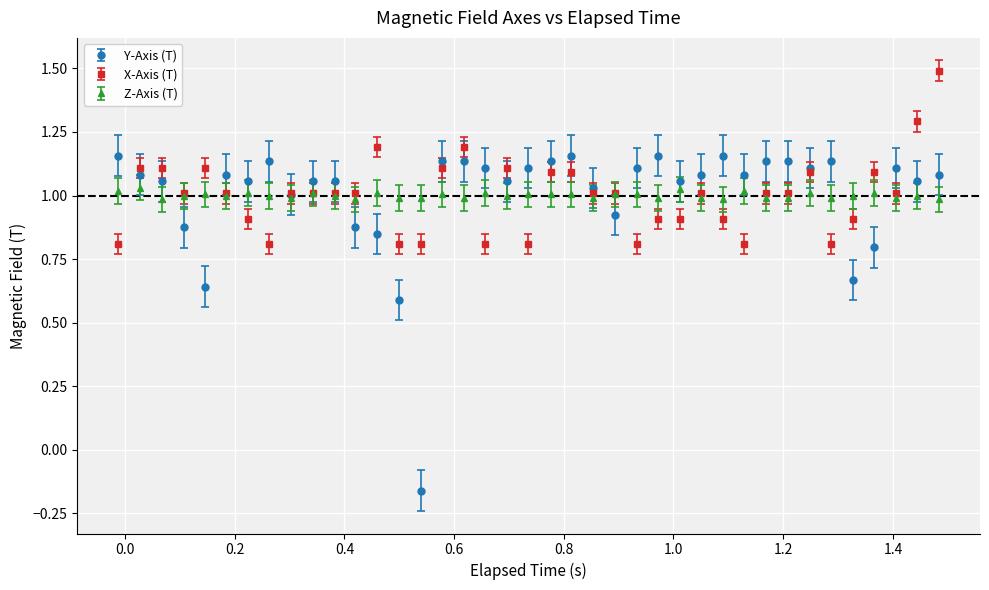

At how many categories does at least one series exceed 0?

39